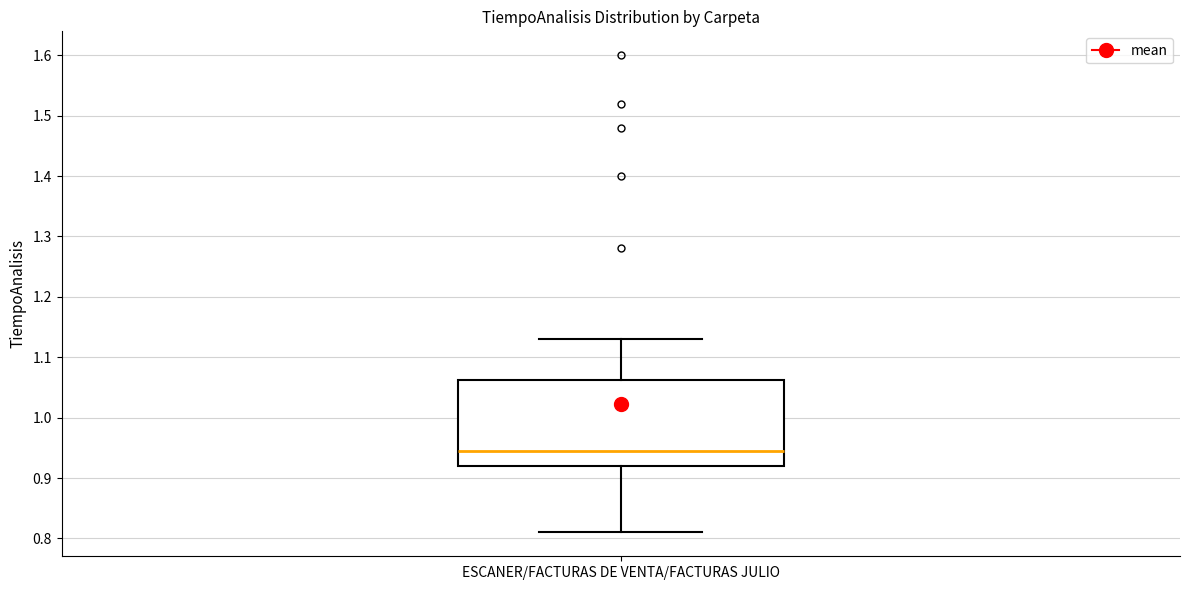

Transcribe this box plot: give where the median line is, the range the box spans, and where the two whiskers end, as read against the y-axis. The values are not printed on the chart, so give them approximately, as read against the axis.

median 0.95, box 0.92 to 1.06, whiskers 0.81 to 1.13